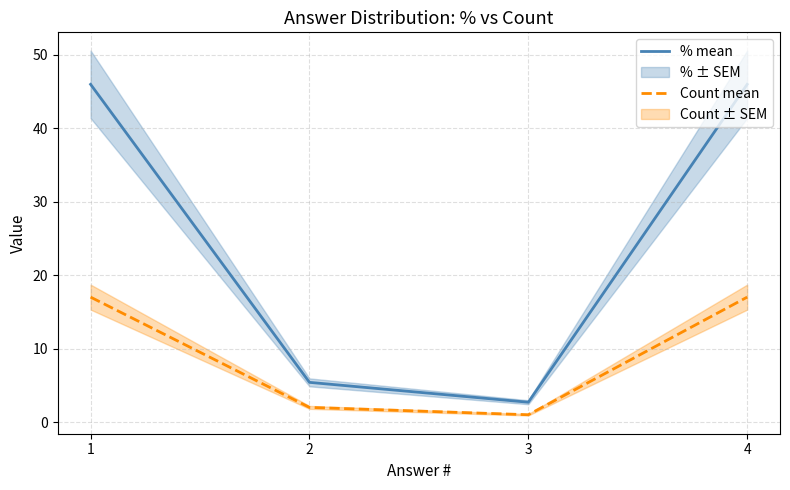

Does the chart have visible grid lines?

Yes